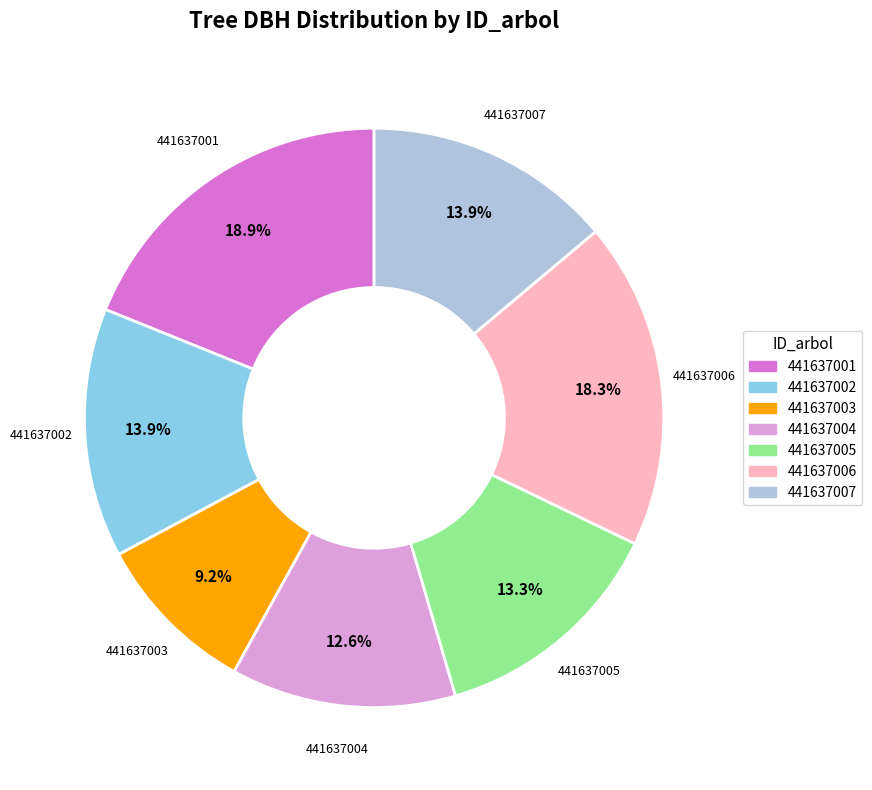

To the nearest percent, what is the difference between the 441637007 and 441637001 slice percentages?

5%